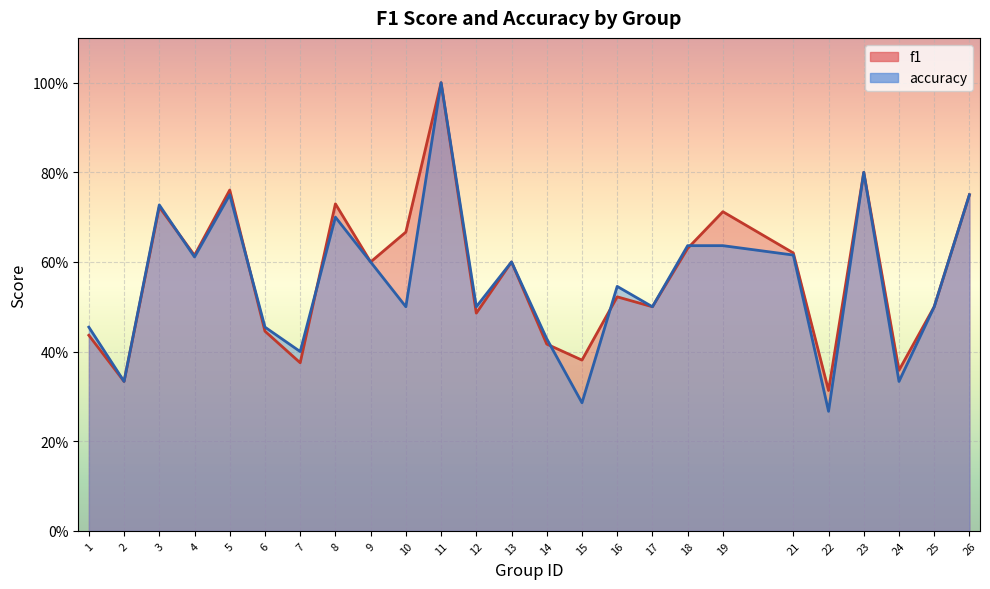

At which category does f1 reach its first local peak?

3